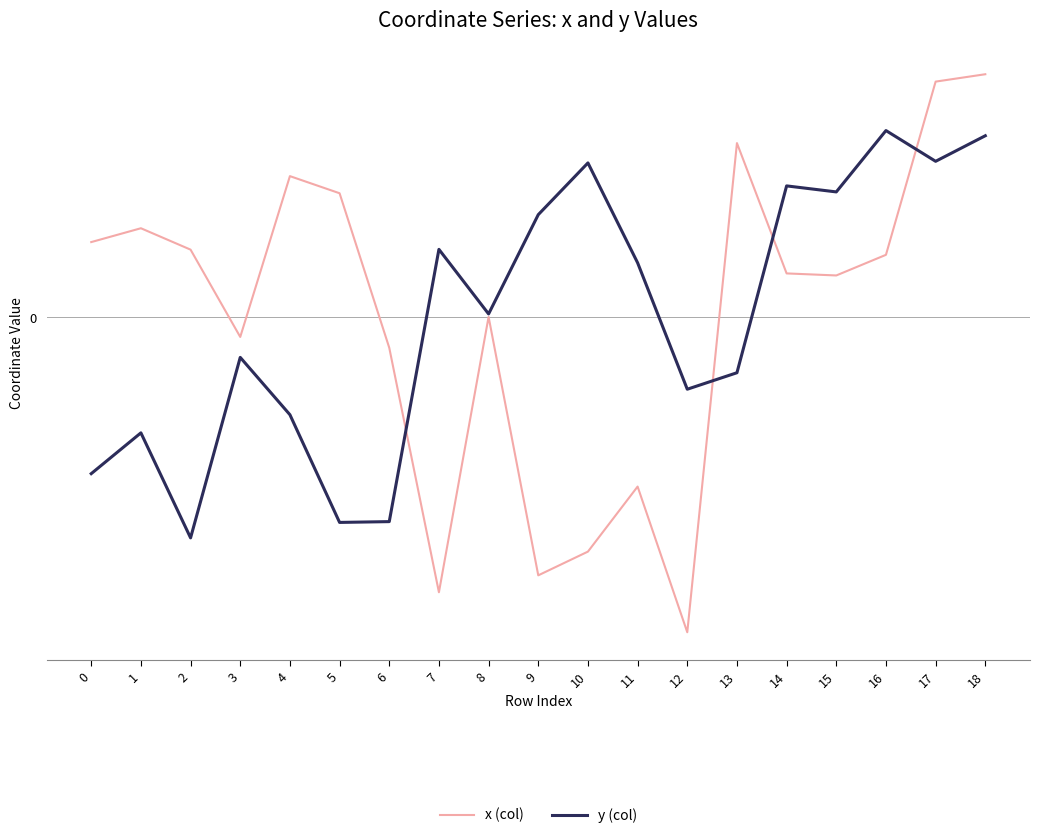

Reading left to right, list all the values displayed in this chart.

x (col): 0=0.0	1=0.0	2=0.0	3=-0.0	4=0.1	5=0.0	6=-0.0	7=-0.1	8=0.0	9=-0.1	10=-0.1	11=-0.1	12=-0.1	13=0.1	14=0.0	15=0.0	16=0.0	17=0.1	18=0.1
y (col): 0=-0.1	1=-0.0	2=-0.1	3=-0.0	4=-0.0	5=-0.1	6=-0.1	7=0.0	8=0.0	9=0.0	10=0.1	11=0.0	12=-0.0	13=-0.0	14=0.1	15=0.0	16=0.1	17=0.1	18=0.1